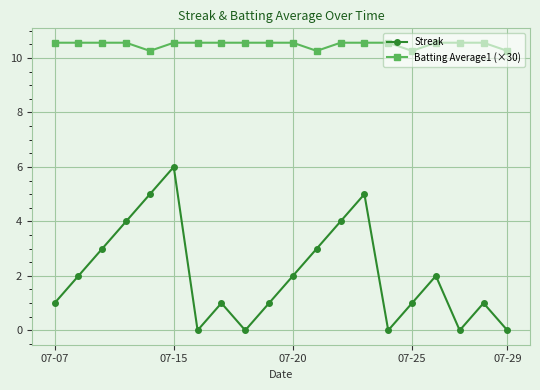

True or false: Streak has more than 0 interior local peaks.

True